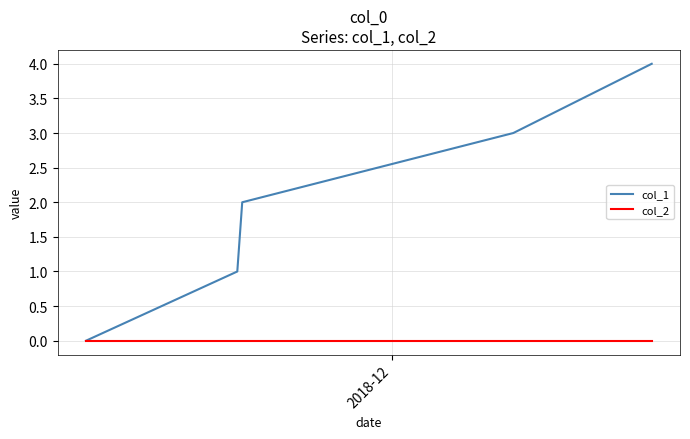

What is the maximum value shown in the chart?

4